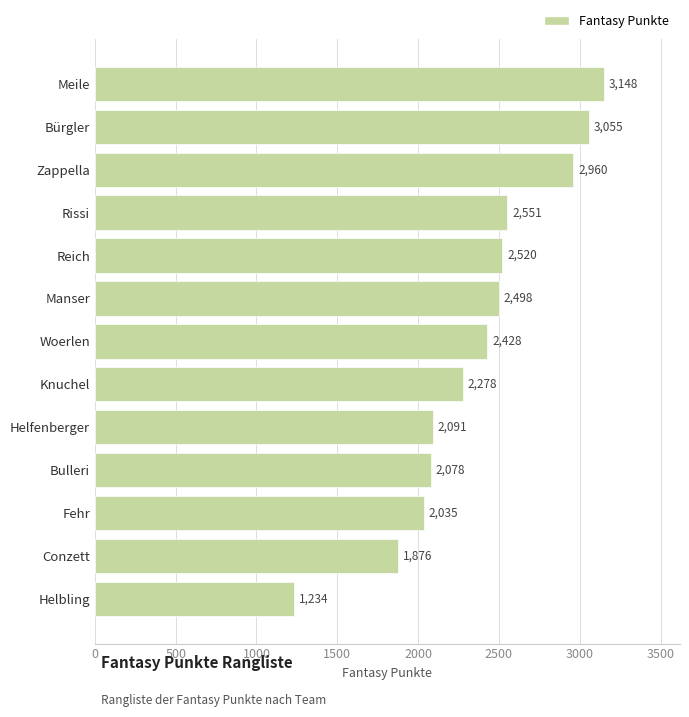

Reading bottom to top, what are all the values shown in this chart?

1234	1876	2035	2078	2091	2278	2428	2498	2520	2551	2960	3055	3148